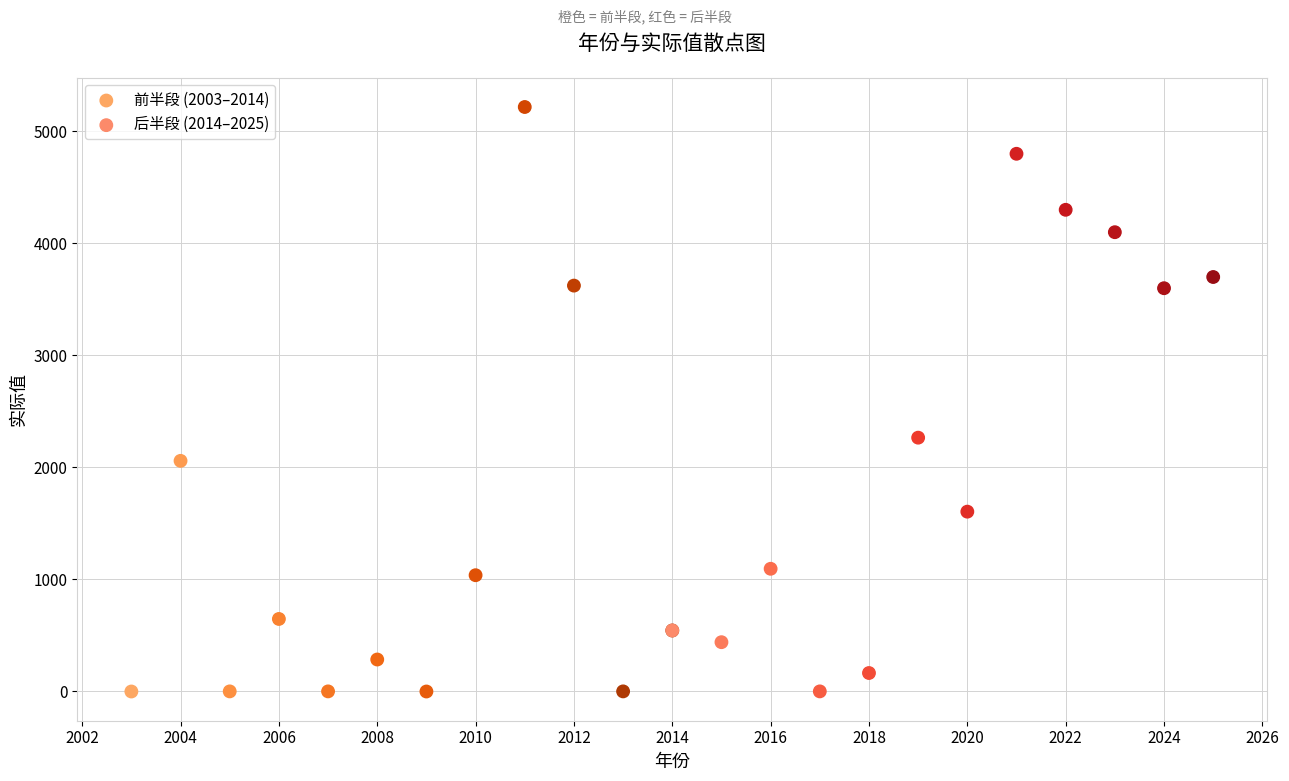

Which series has the largest Y range (max minus min)?

前半段 (2003–2014)